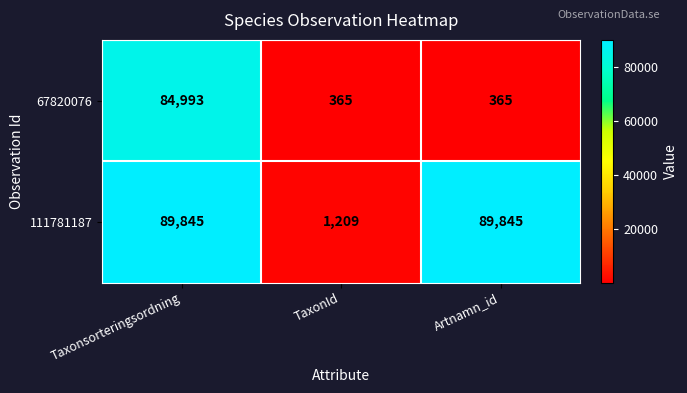

How many series are shown in this chart?

2